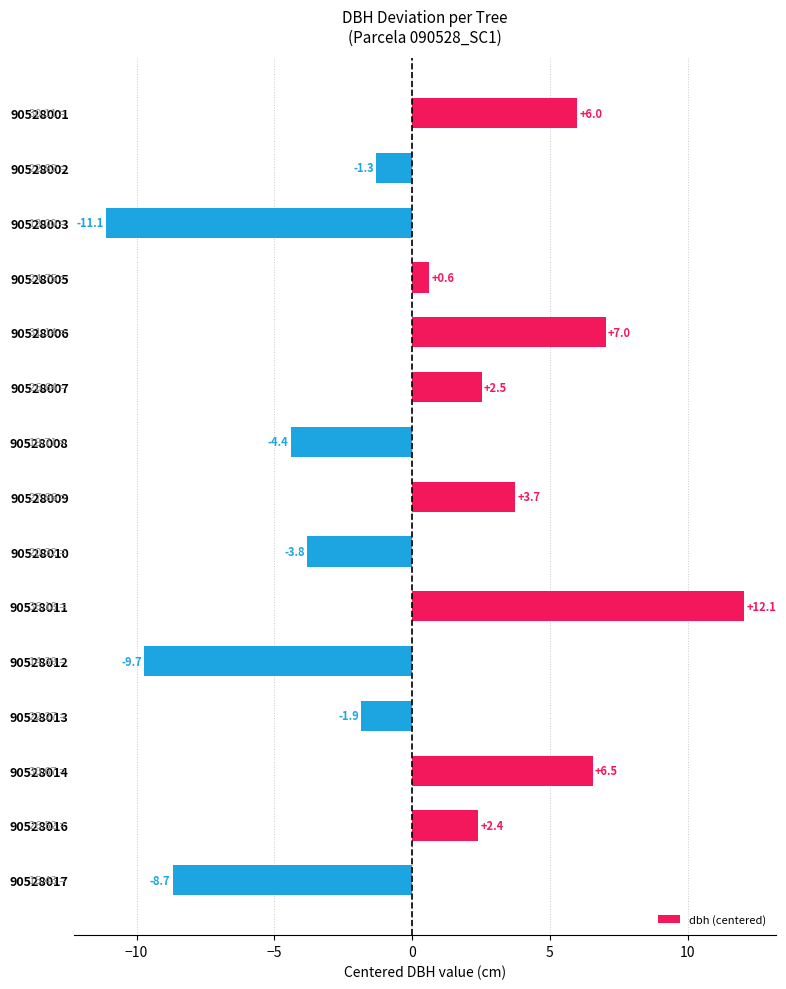

How many negative values are there?

7